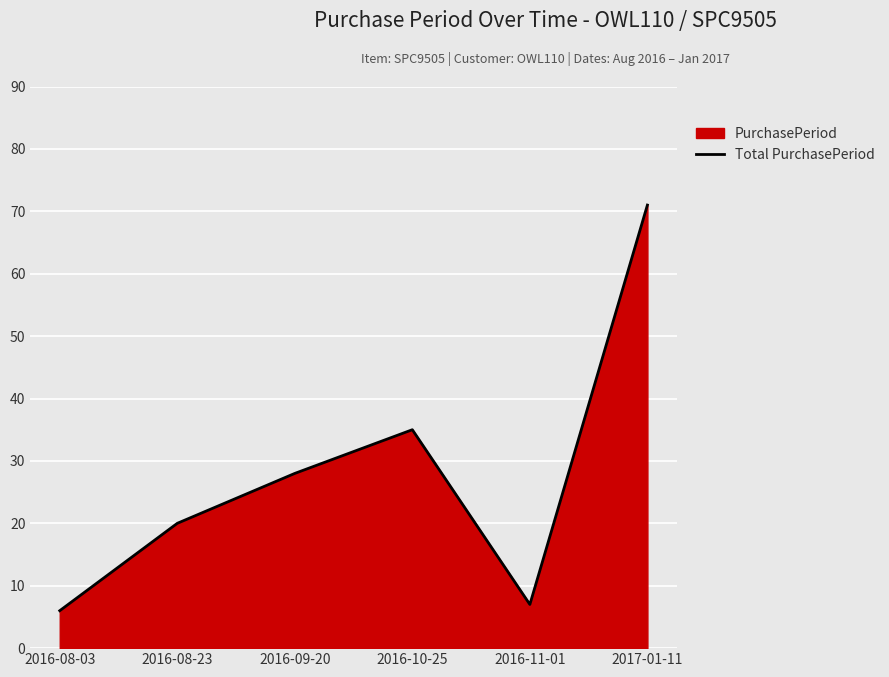

What position from the right is 2016-11-01?

2